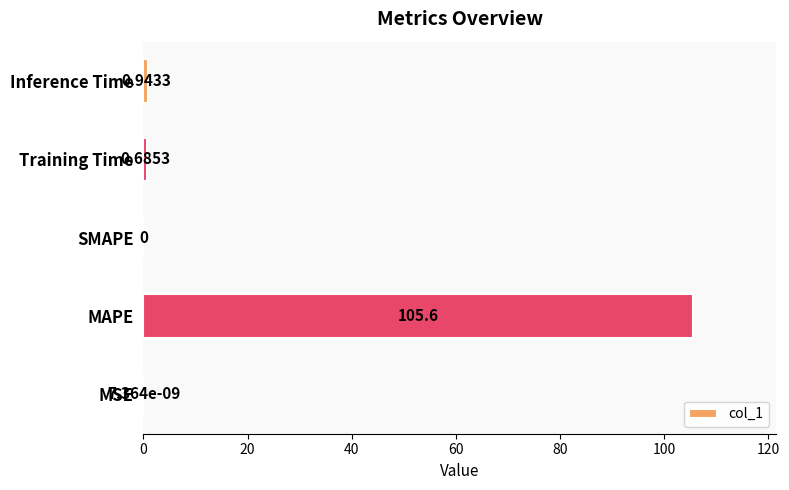

At which label is the value closest to 52?

Inference Time